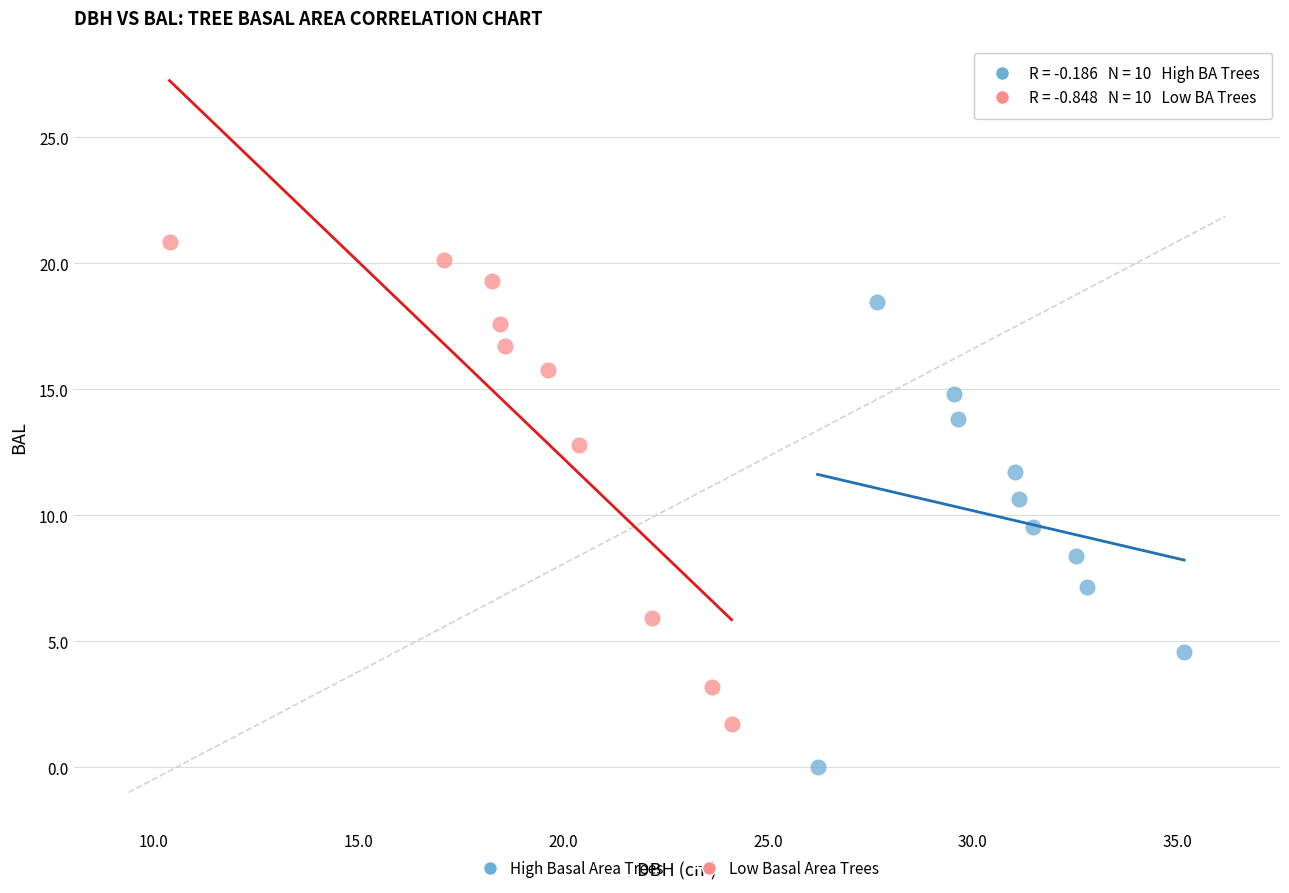

Which series reaches the minimum Y coordinate?

High Basal Area Trees